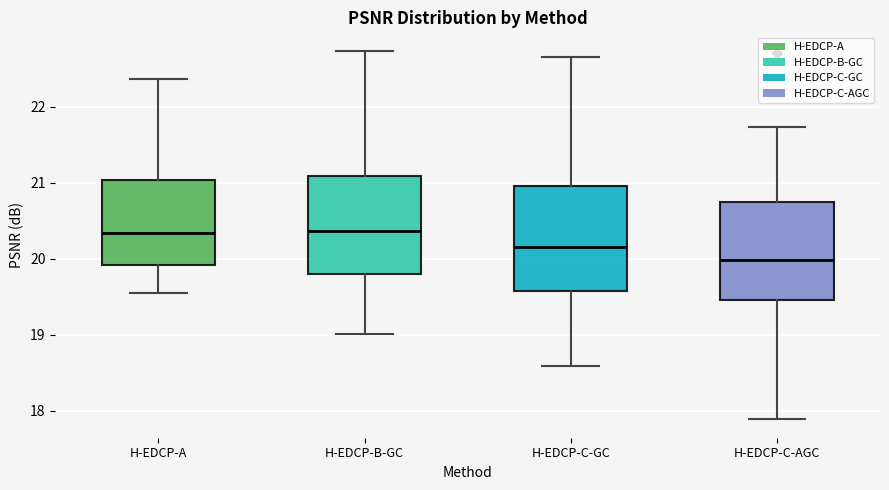

Reading left to right, transcribe this box plot: for each box, give where its median line is, the range the box spans, and where its two whiskers end, as read against the y-axis. The values are not printed on the chart, so give them approximately, as read against the axis.

H-EDCP-A: median 20.3, box 19.9 to 21.0, whiskers 19.6 to 22.4
H-EDCP-B-GC: median 20.4, box 19.8 to 21.1, whiskers 19.0 to 22.7
H-EDCP-C-GC: median 20.2, box 19.6 to 21.0, whiskers 18.6 to 22.7
H-EDCP-C-AGC: median 20.0, box 19.5 to 20.8, whiskers 17.9 to 21.7